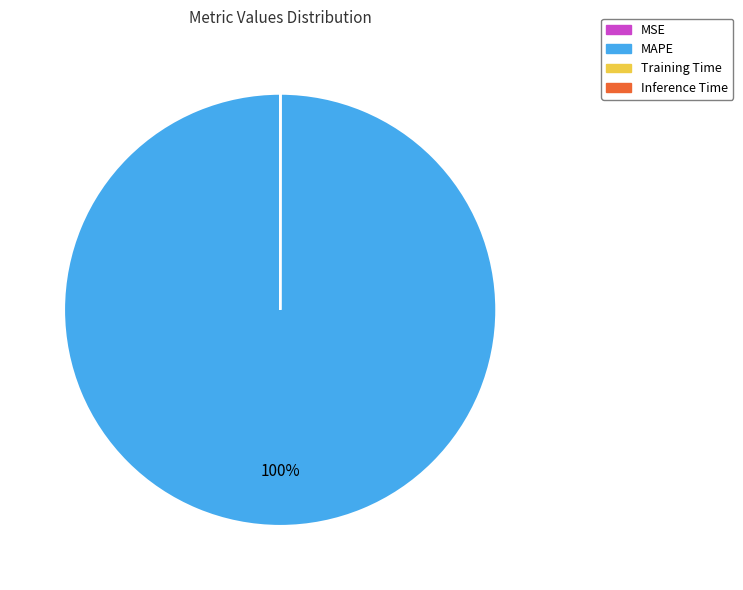

Is it true that MAPE is 87% of the pie?

False